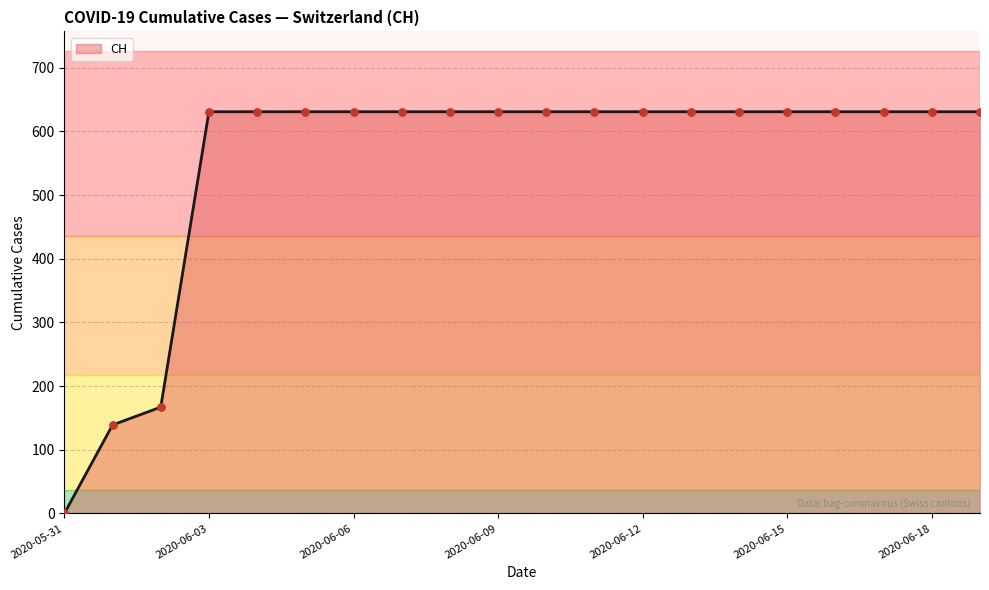

What is the difference between the maximum and minimum values?

631